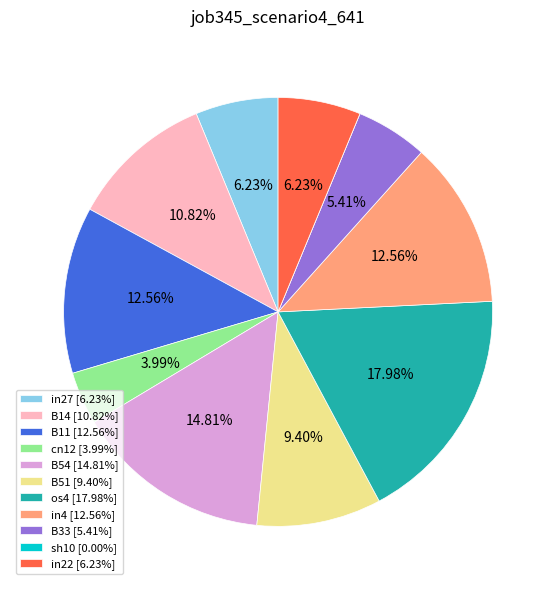

To the nearest percent, what percentage of the pie is B14?

11%